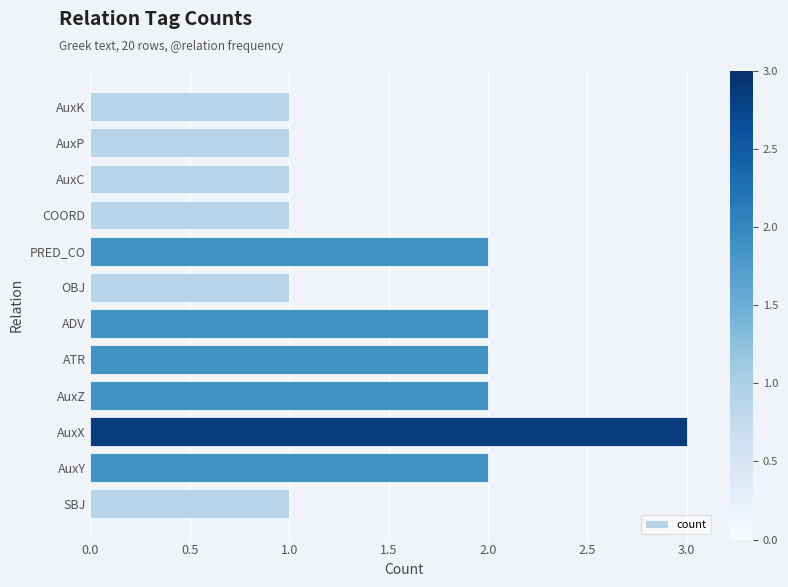

Which category has the highest value across all series?

AuxX